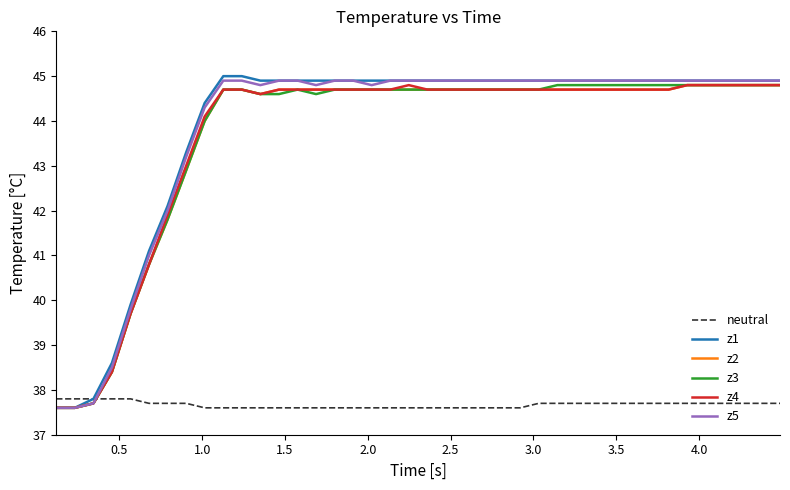

True or false: neutral and z5 cross at least once.

True